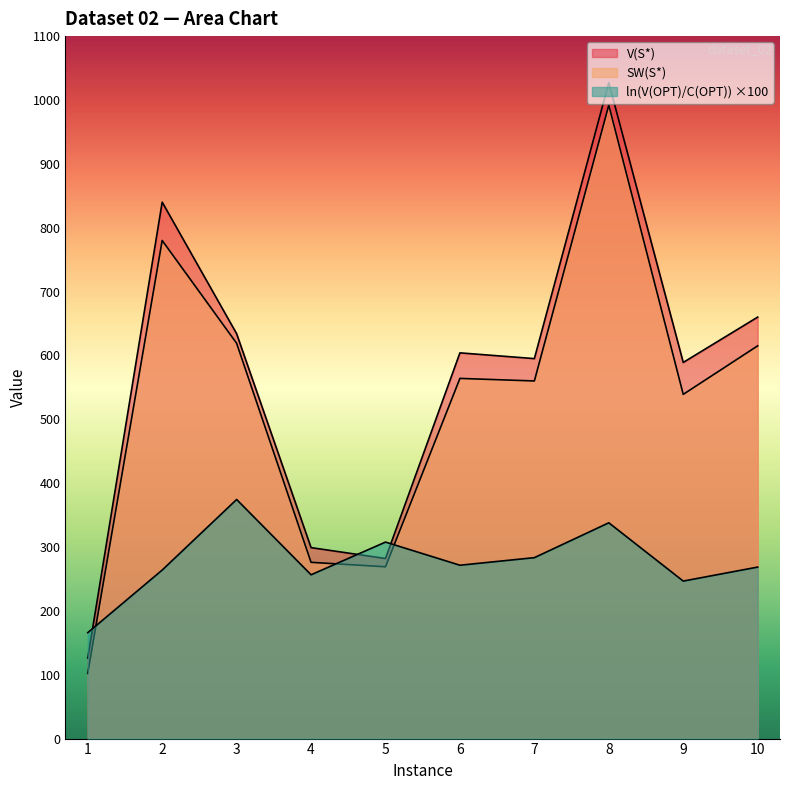

Between which two adjacent categories do SW(S*) and ln(V(OPT)/C(OPT)) first intersect?

1 and 2